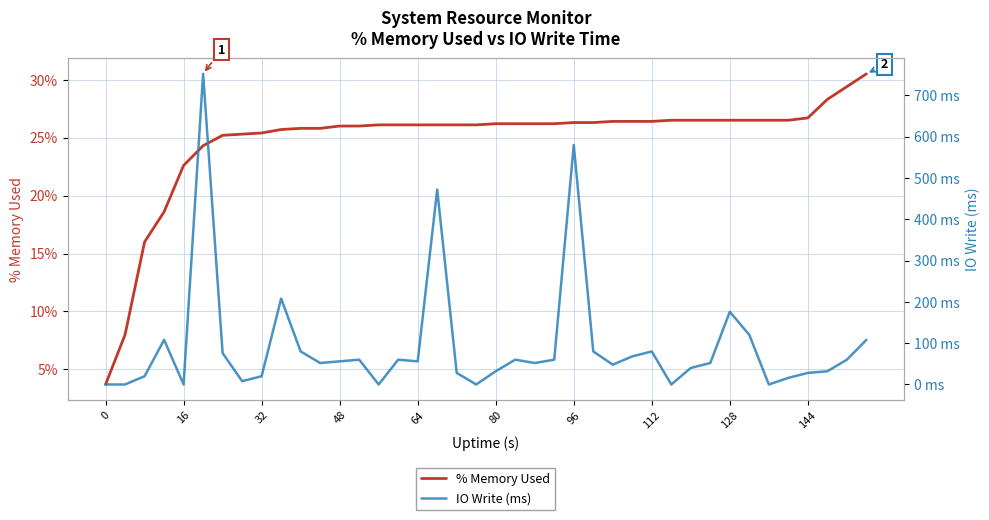

Which series has the largest total across all categories?

IO Write (ms)